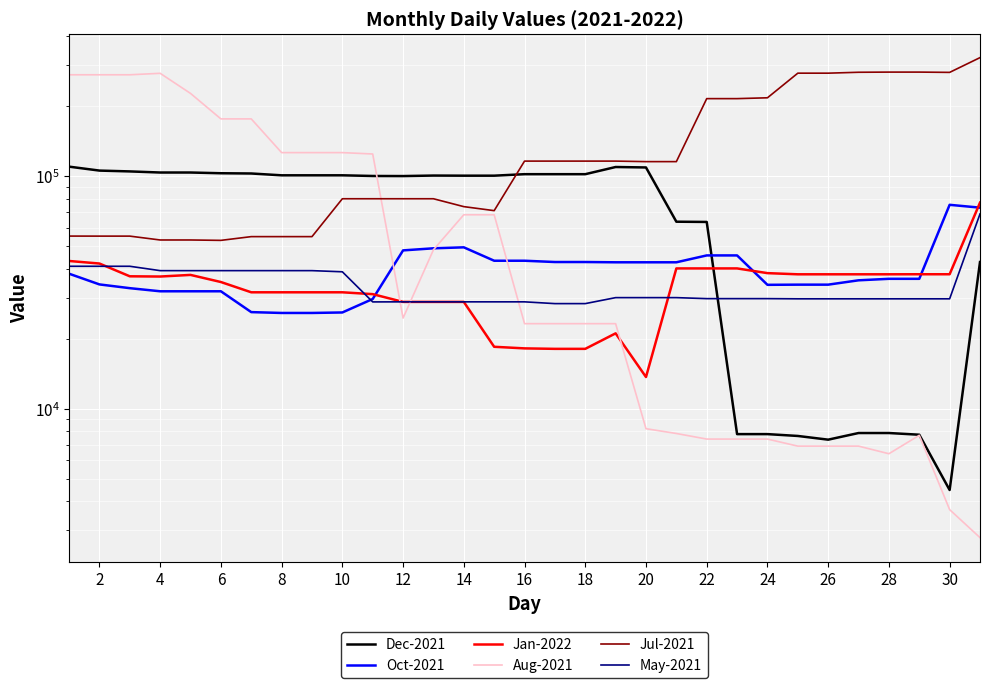

What are all the series names shown in the legend?

Dec-2021, Oct-2021, Jan-2022, Aug-2021, Jul-2021, May-2021